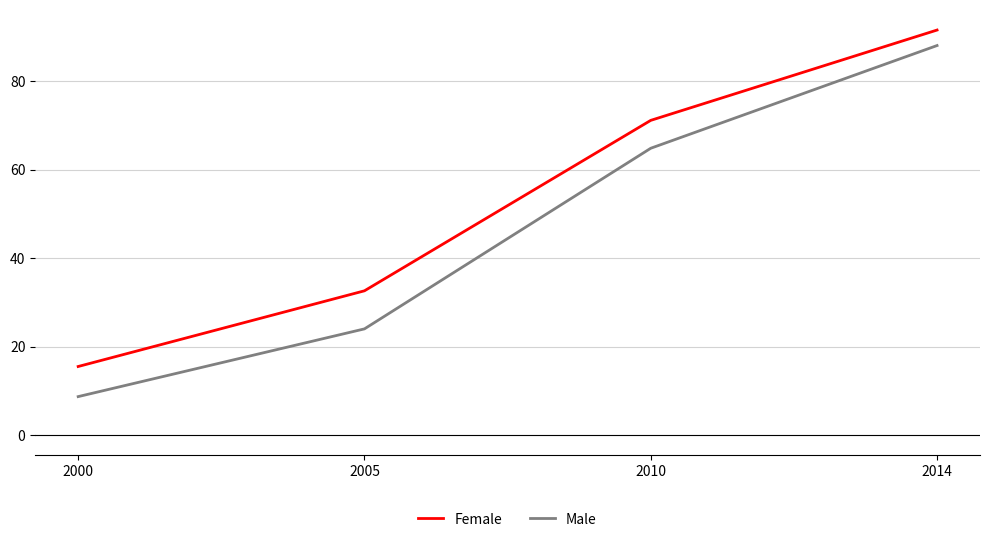

What are all the series names shown in the legend?

Female, Male